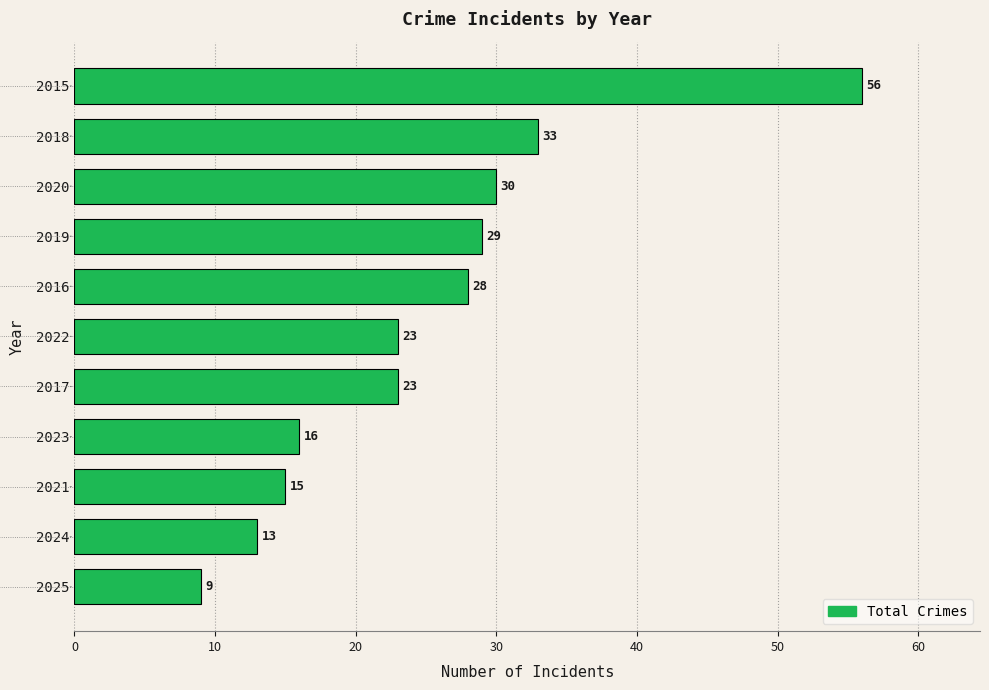

Reading top to bottom, transcribe all the data shown in this chart.

2015=56	2018=33	2020=30	2019=29	2016=28	2022=23	2017=23	2023=16	2021=15	2024=13	2025=9